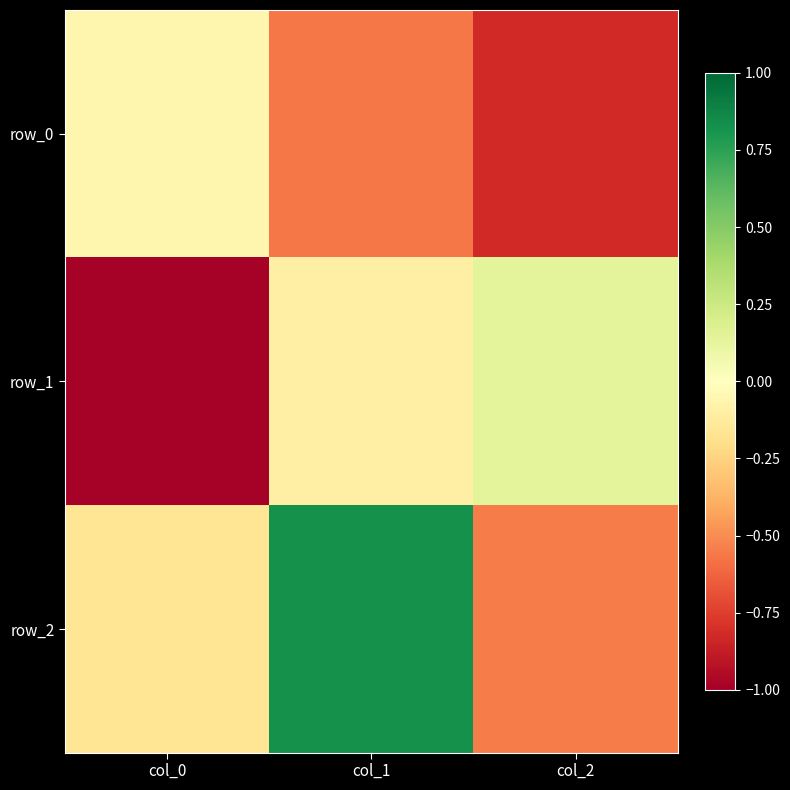

What is the sum of the row_0 values at col_1 and col_2?

-1.4